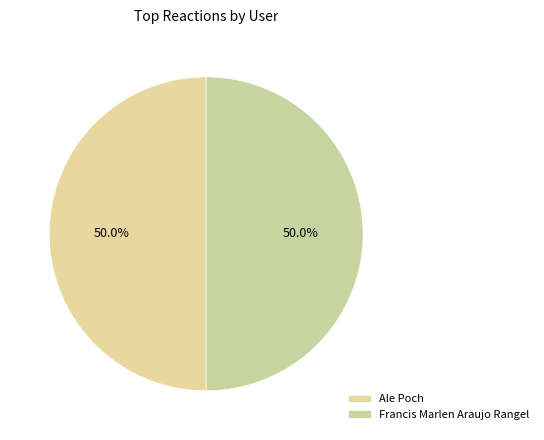

Count the number of slices in the pie.

2